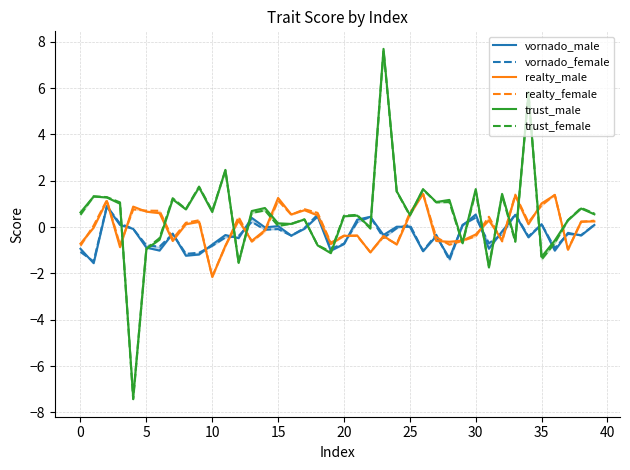

What is the minimum value for vornado_male?

-1.6